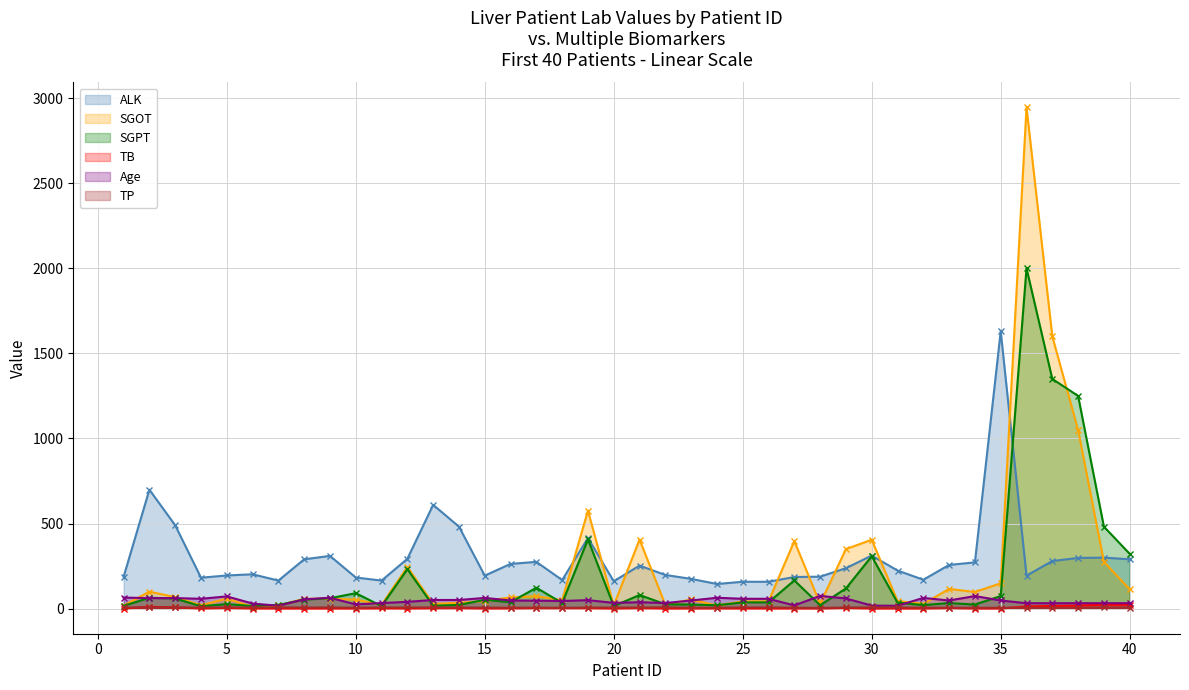

Which category has the lowest value in the SGOT series?

6